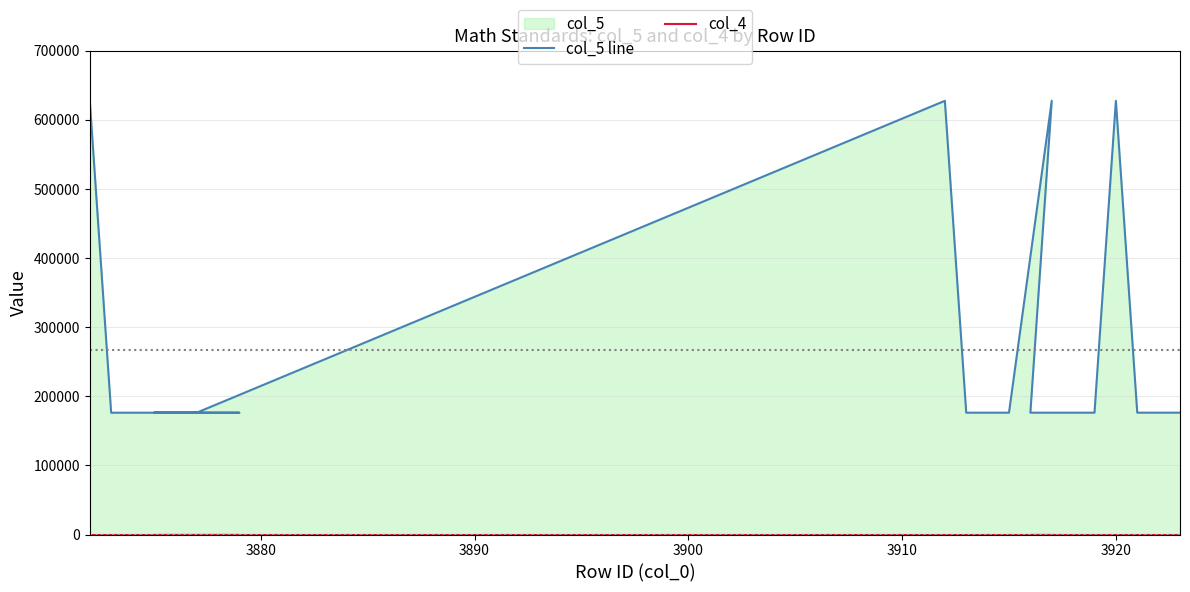

True or false: col_4 has more than 1 interior local peaks.

False